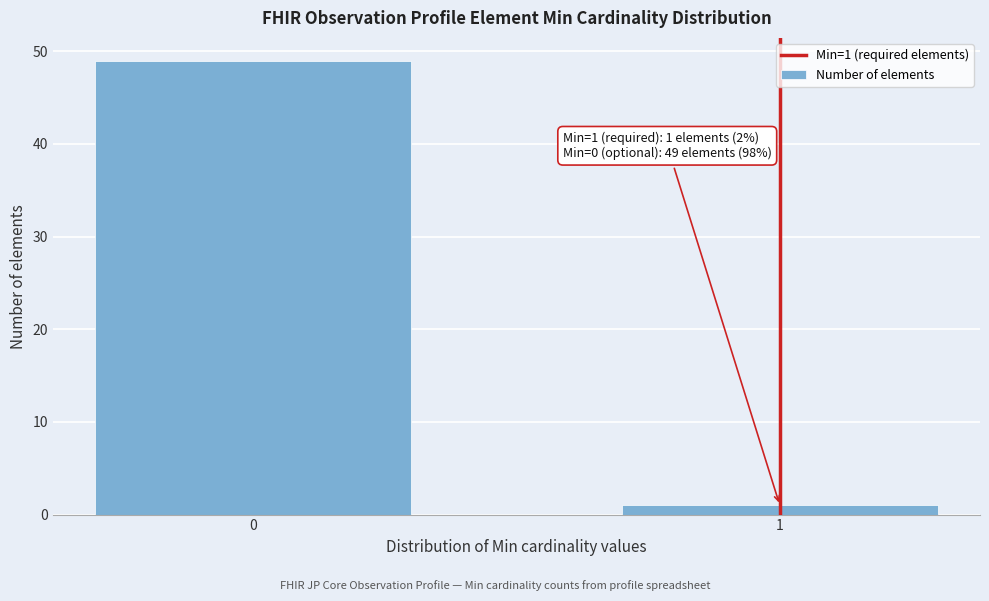

Reading right to left, extract all data points from this chart.

1=1	0=49